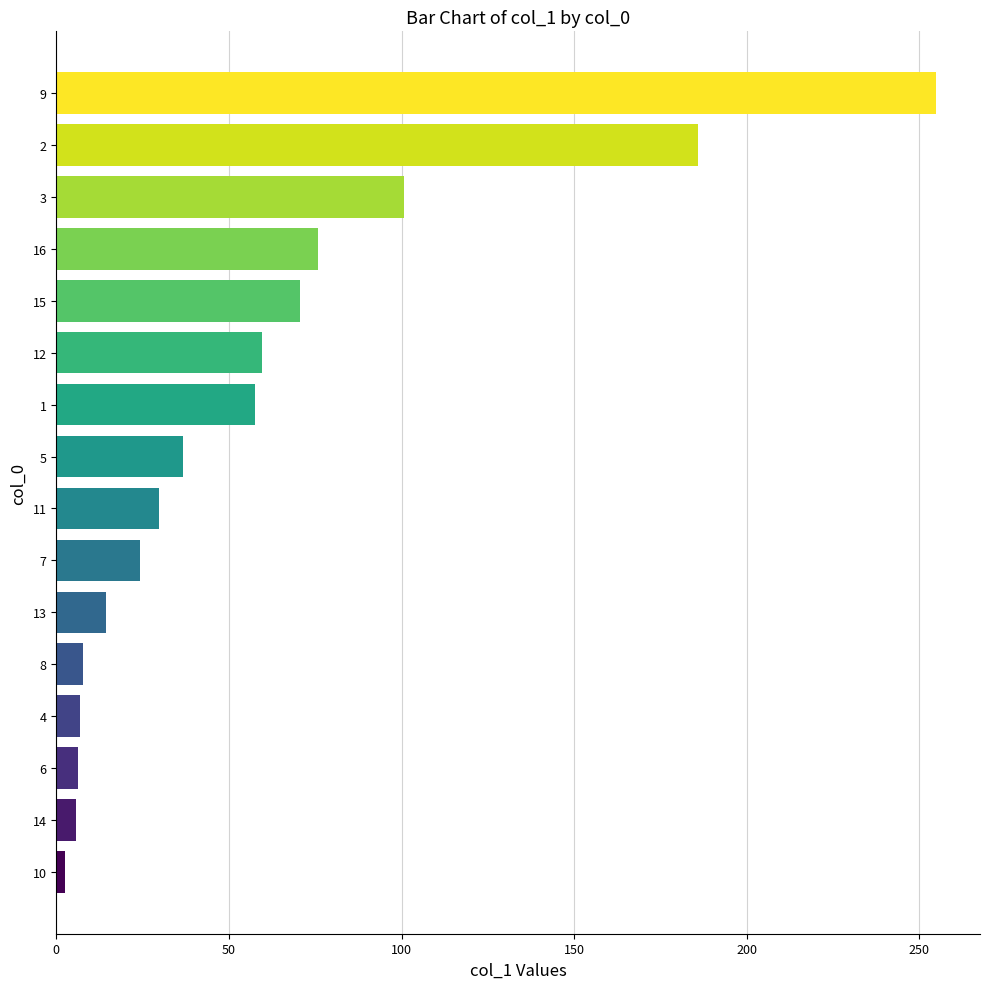

Does the chart contain any negative values?

No